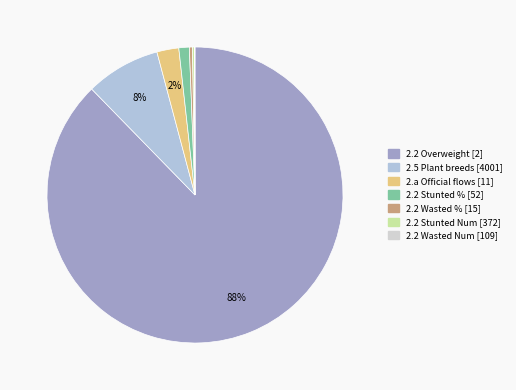

How many segments does this pie chart have?

7